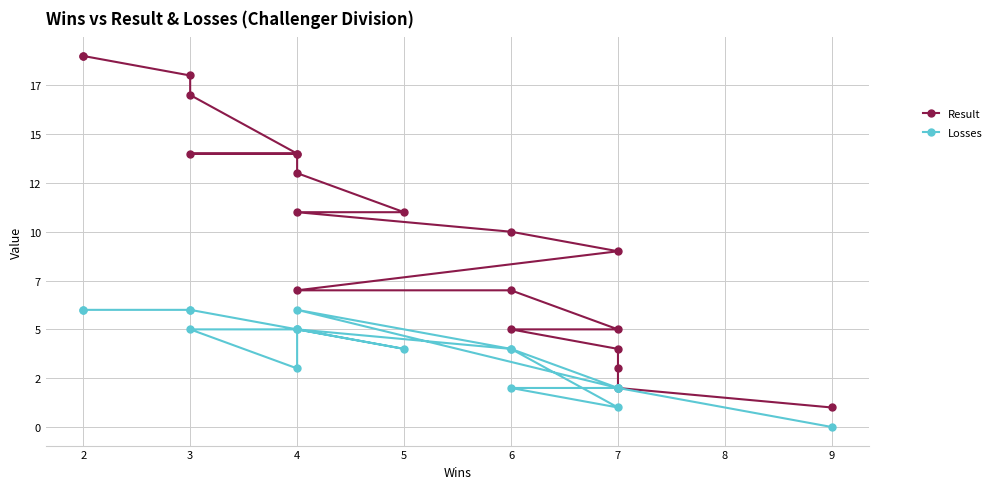

What is the sum of all Result values?

203